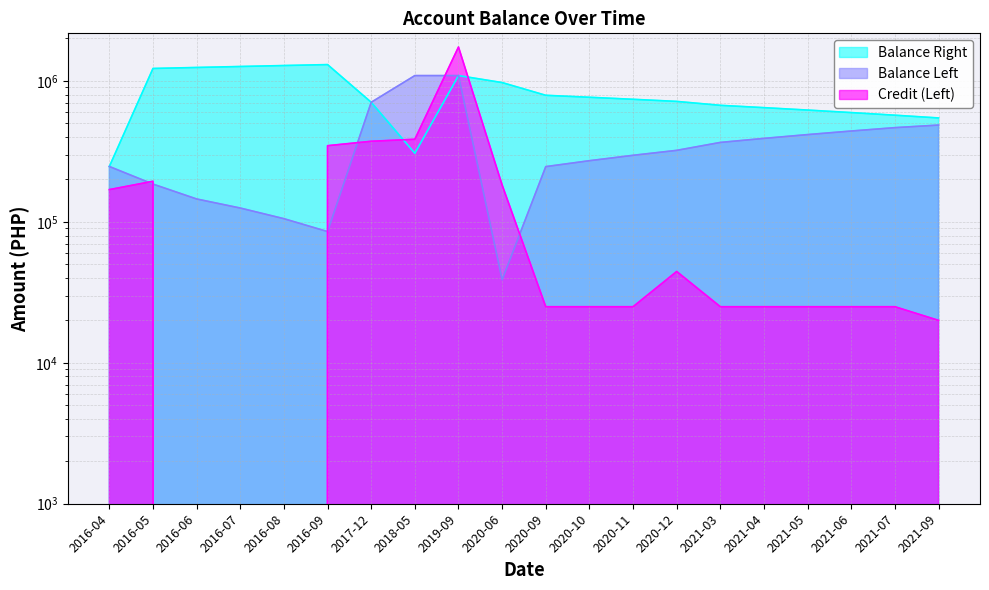

Is the value of Balance Left at 2020-06 greater than the value of Credit (Left) at 2021-06?

Yes